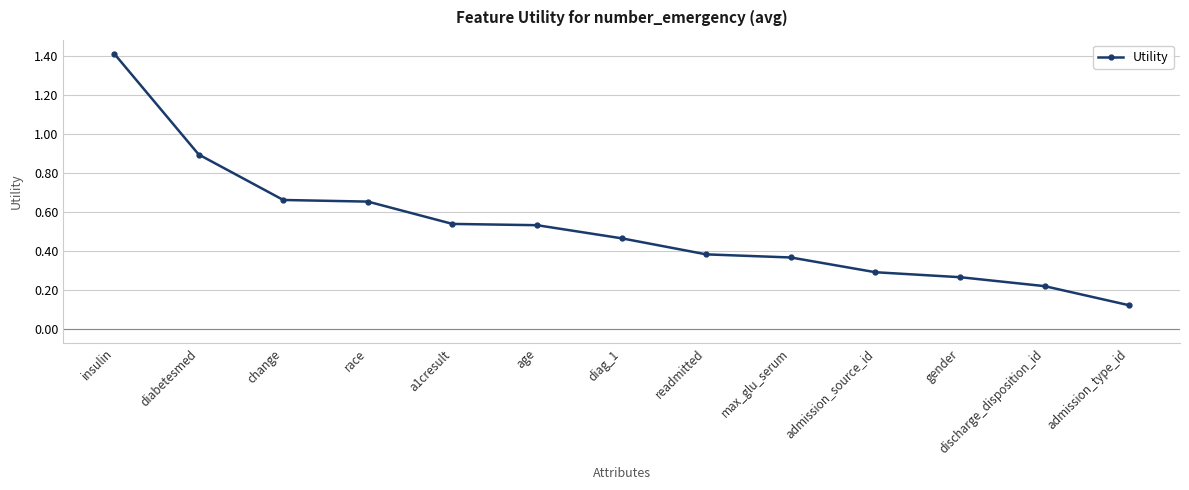

What is the difference between the maximum and minimum values?

1.3